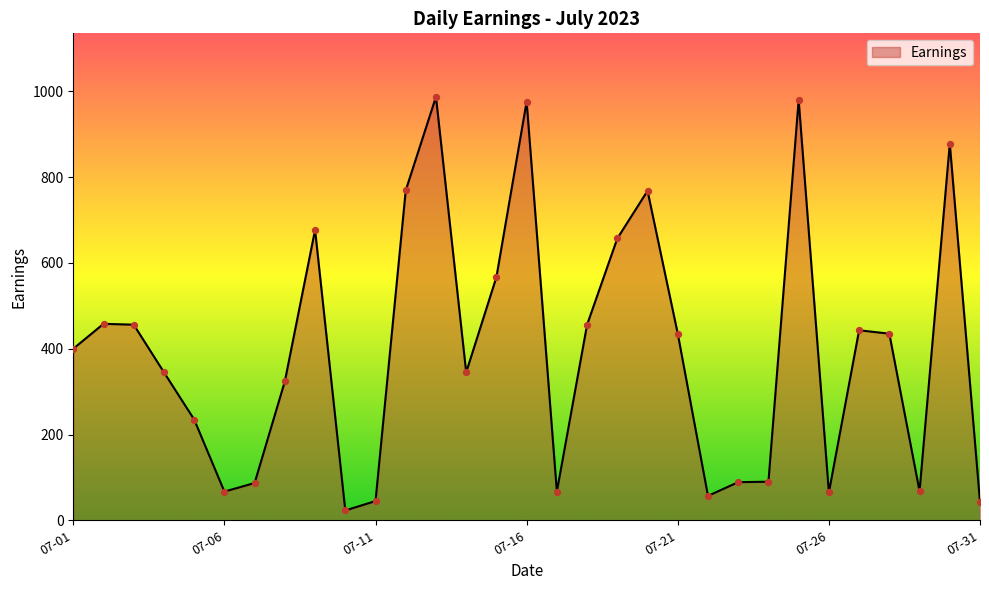

What is the maximum value shown in the chart?

987